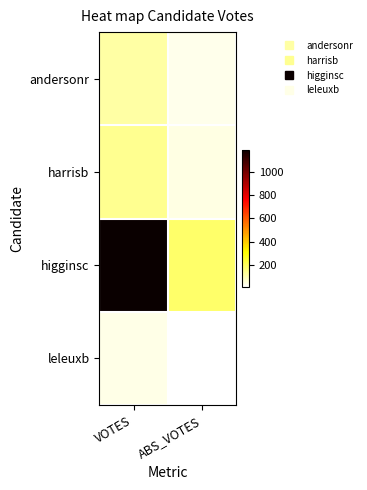

Which series changed the most between VOTES and ABS_VOTES?

higginsc